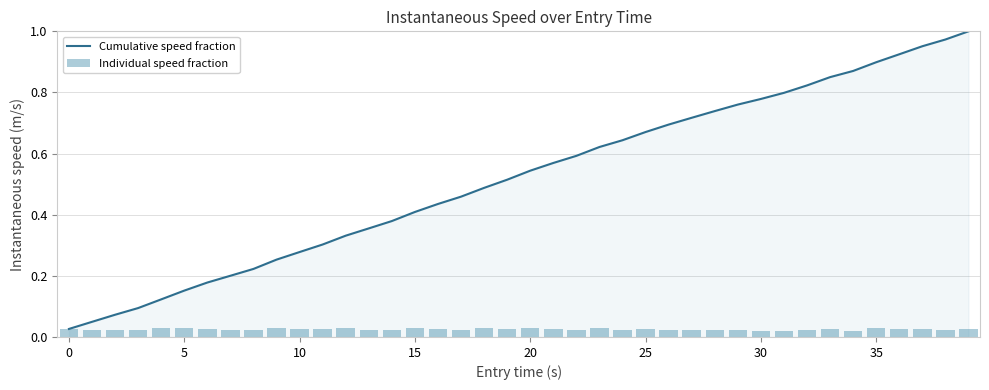

What is the label of the 1st bar from the right?

39